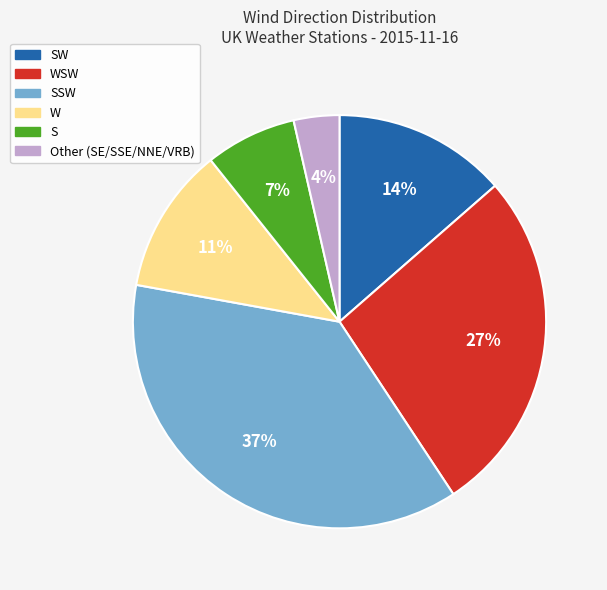

To the nearest percent, what percentage of the pie is SW?

14%